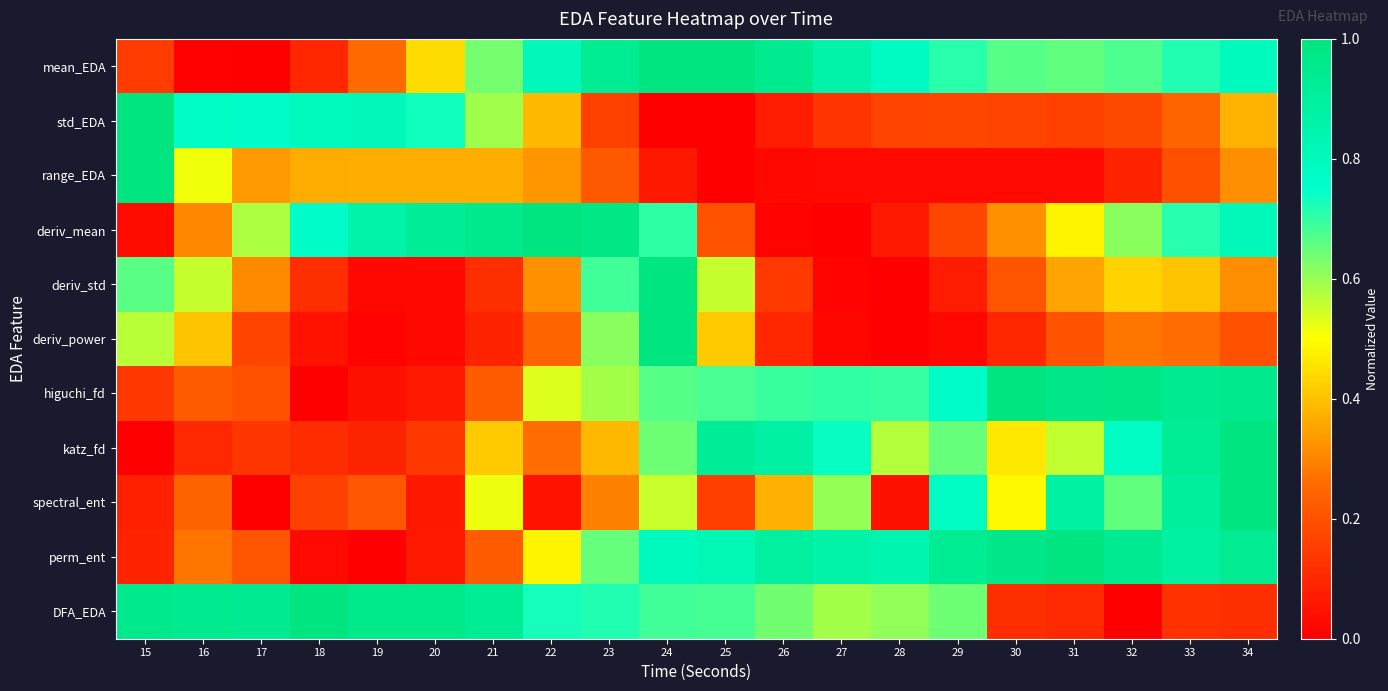

What is the total value across all series at 34?

6.8